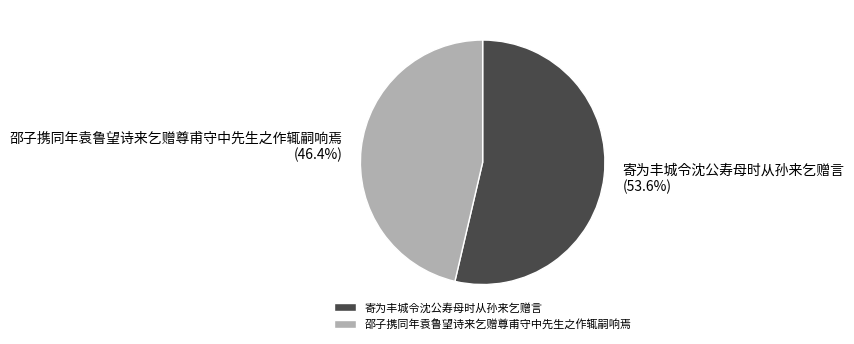

What percentage is the 寄为丰城令沈公寿母时从孙来乞赠言 slice, to the nearest percent?

54%